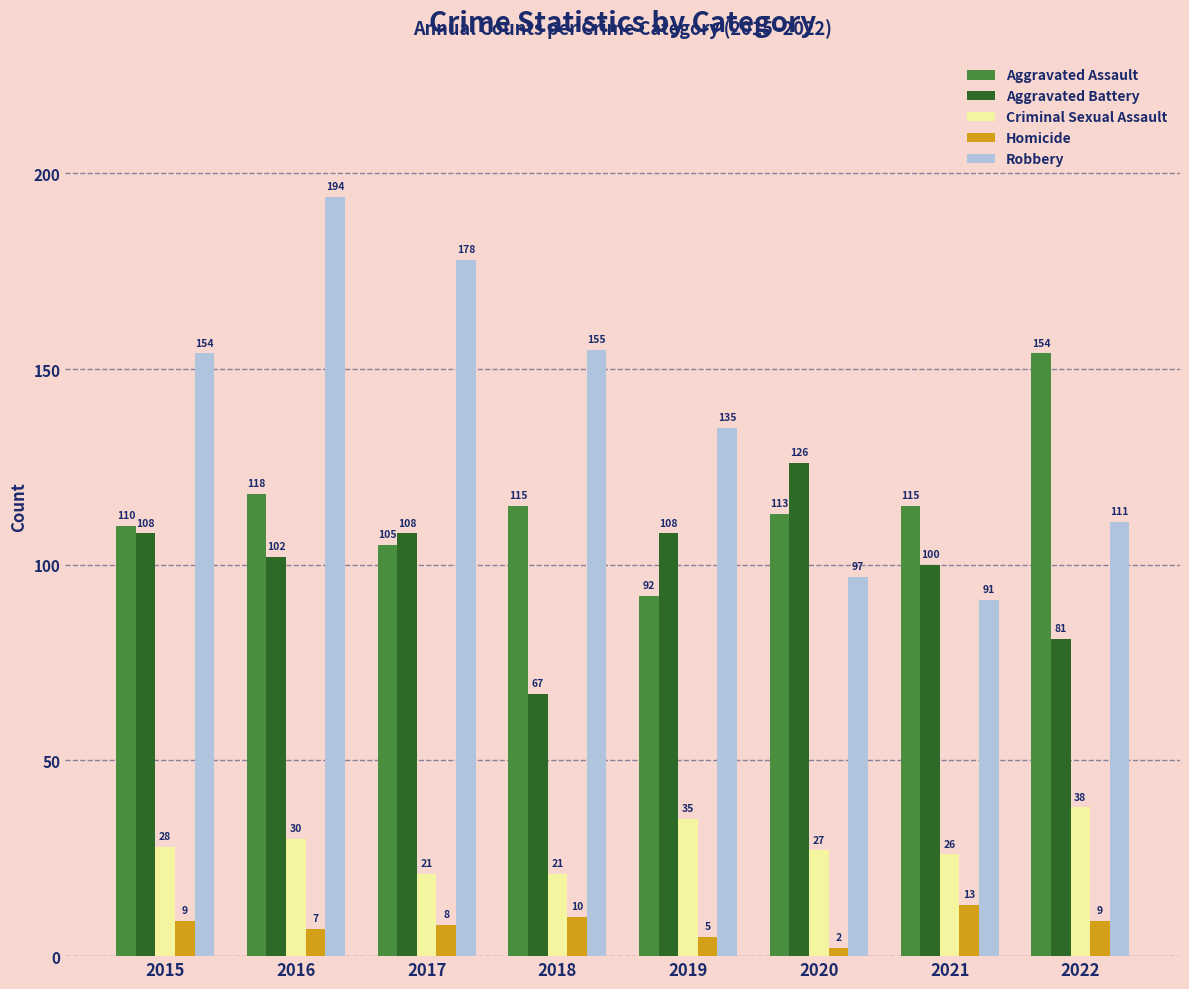

What is the value of the Criminal Sexual Assault bar at the 2nd from the left?

30